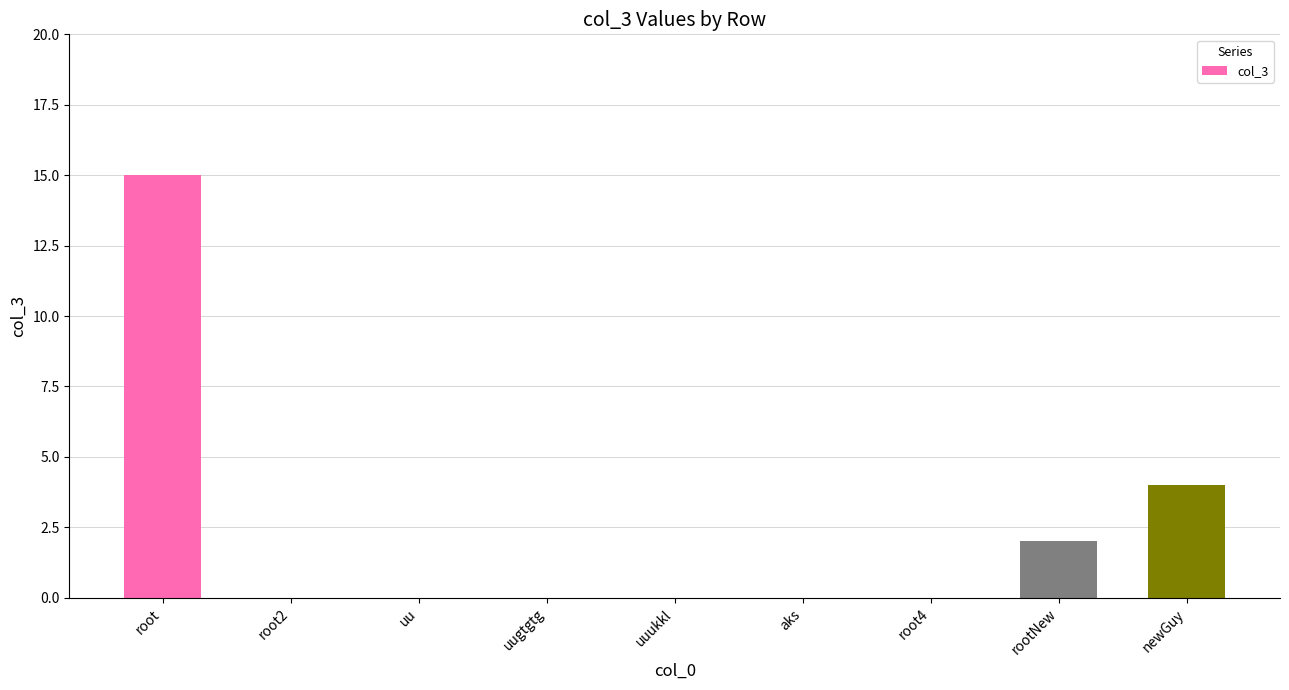

Count the number of categories in the chart.

9